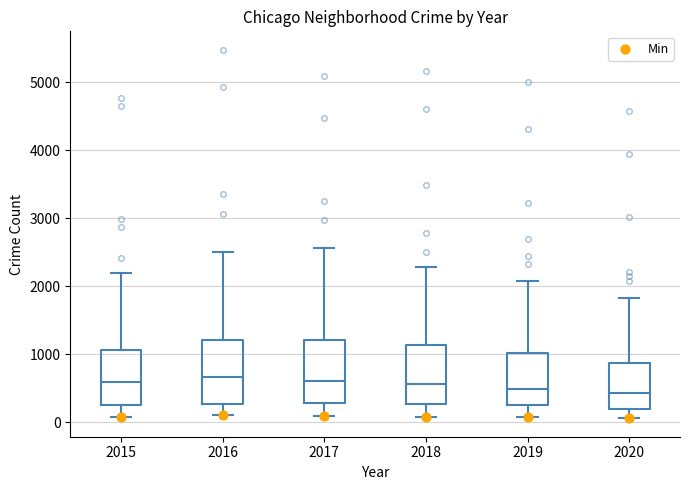

Where is the lower edge of the box at x = 2018 on the y-axis? The values are not printed on the chart, so give them approximately, as read against the axis.

300